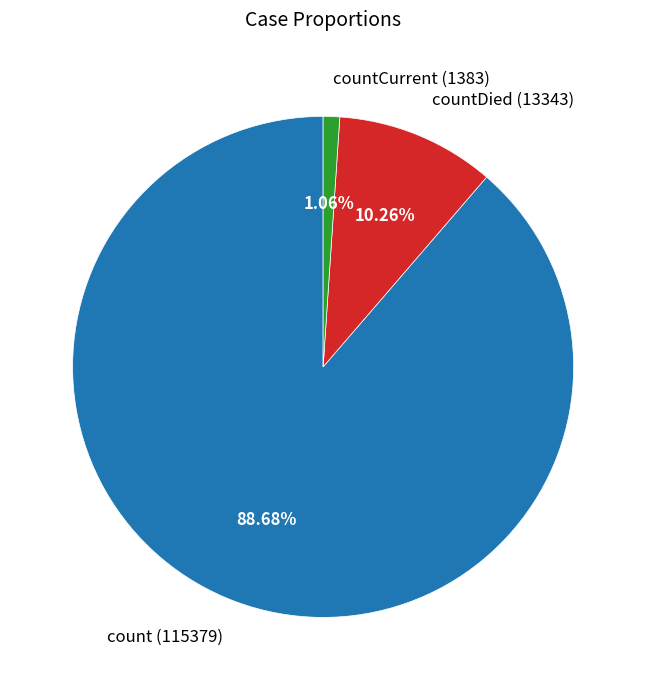

Do count (115379) and countCurrent (1383) together represent more than half of the pie?

Yes